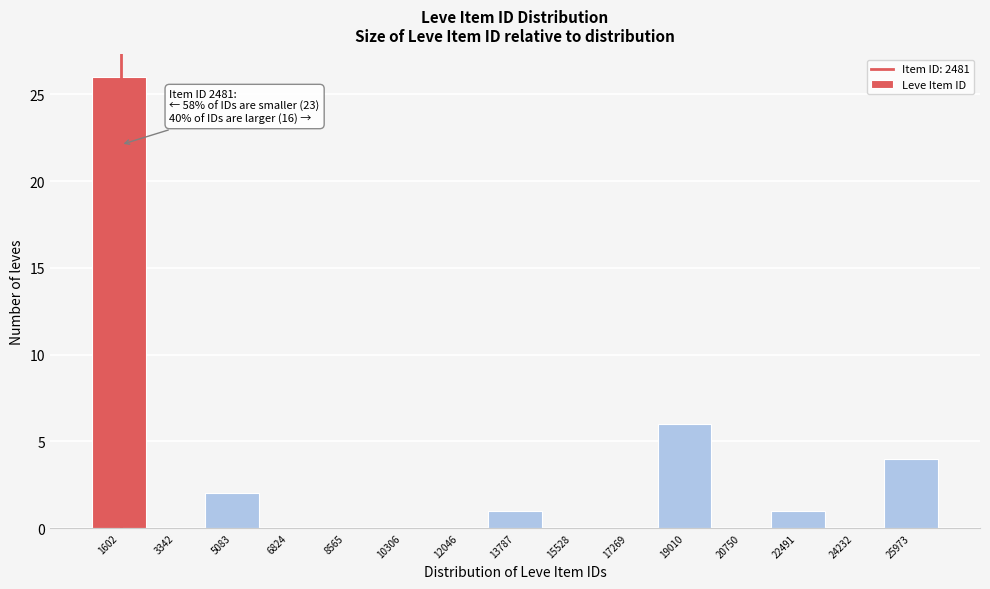

Reading left to right, transcribe all the data shown in this chart.

1602=26	3342=0	5083=2	6824=0	8565=0	10306=0	12046=0	13787=1	15528=0	17269=0	19010=6	20750=0	22491=1	24232=0	25973=4